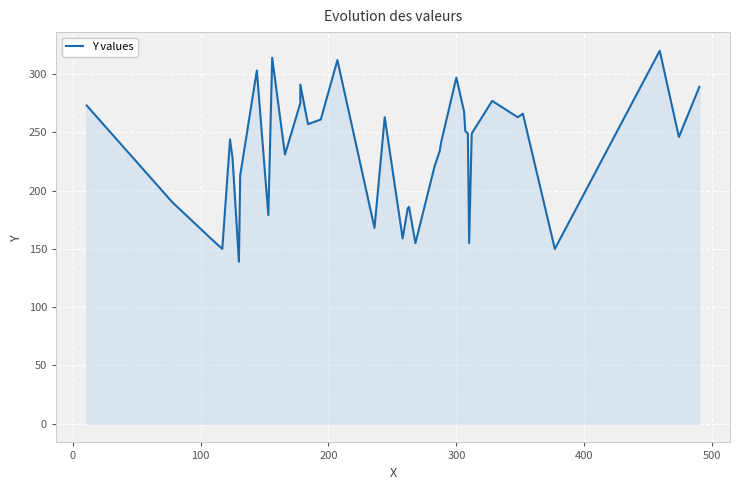

The chart shows a value of 410 at 500. True or false?

False